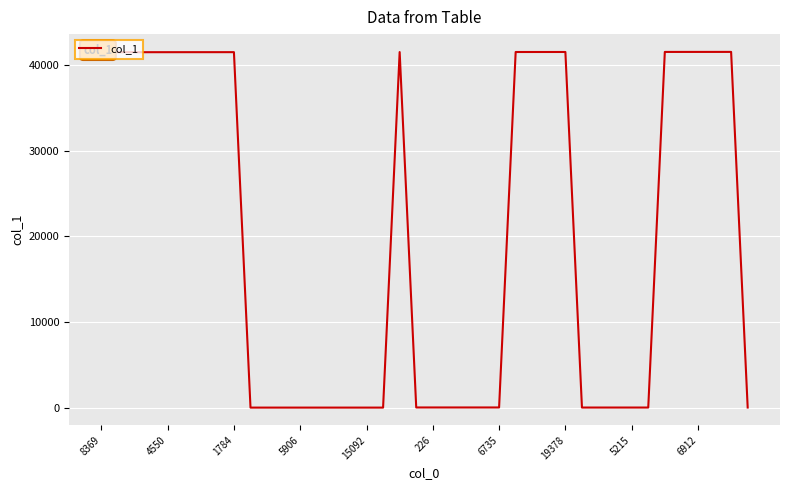

What is the difference between the maximum and minimum values?

41529